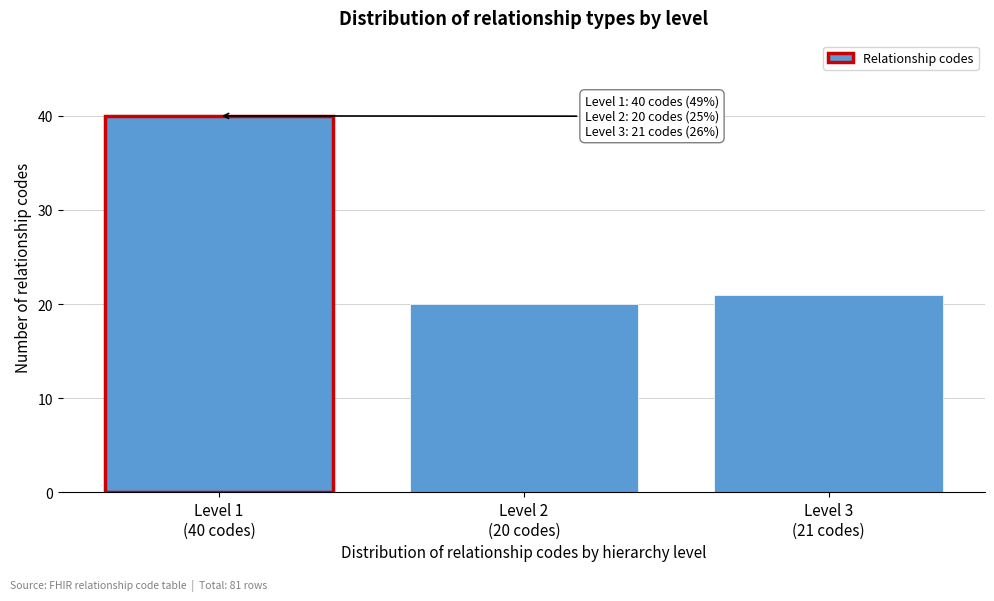

Reading left to right, transcribe all the data shown in this chart.

40	20	21